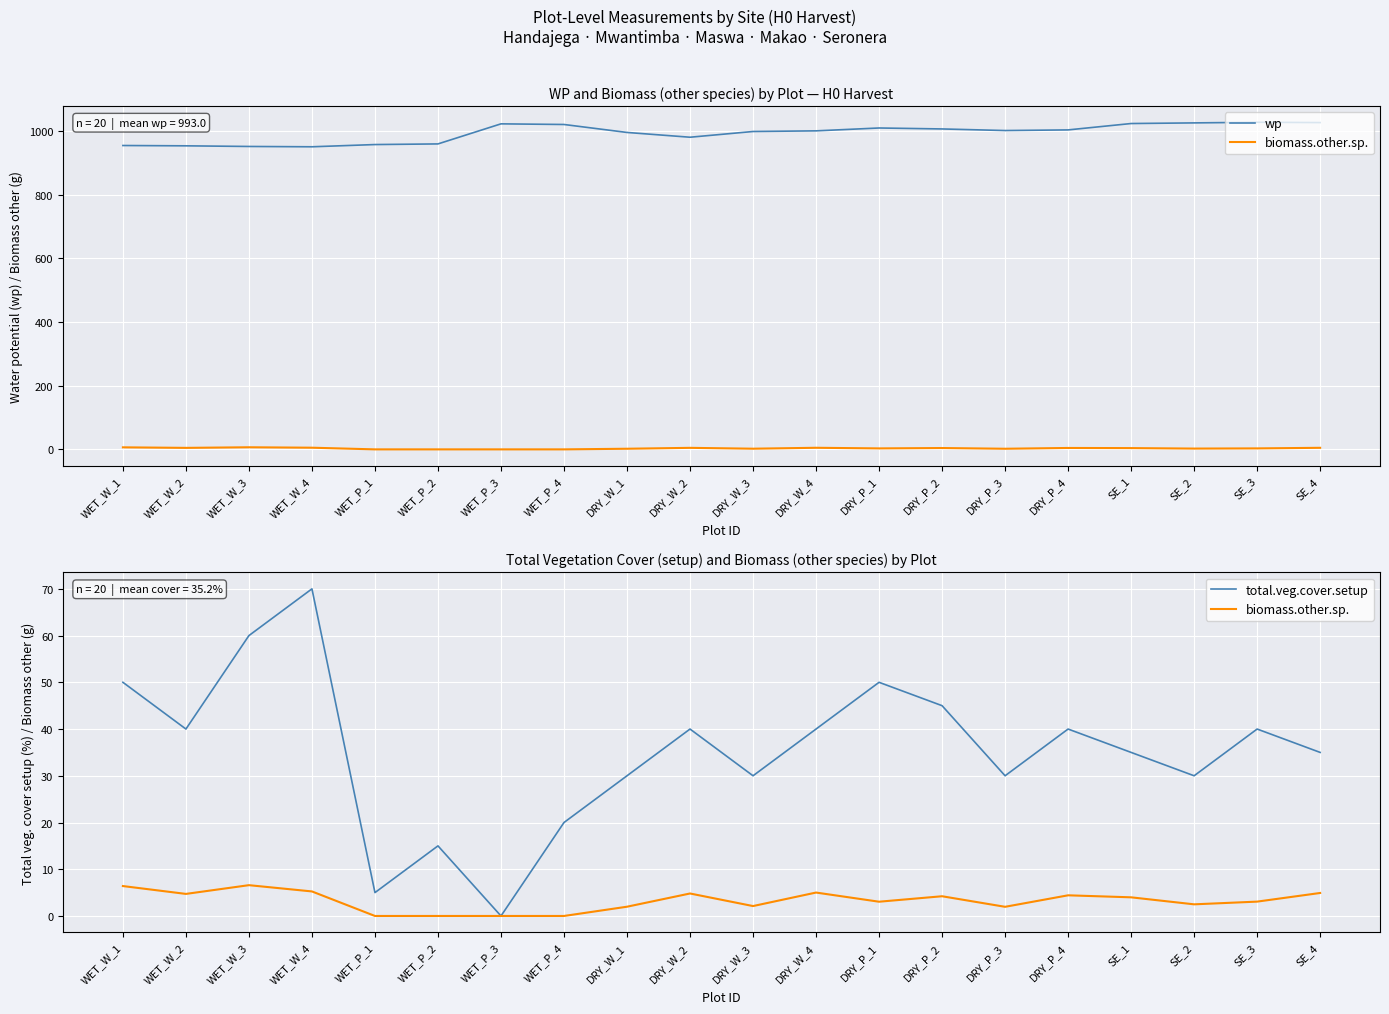

What position from the right is DRY_P_1?

8